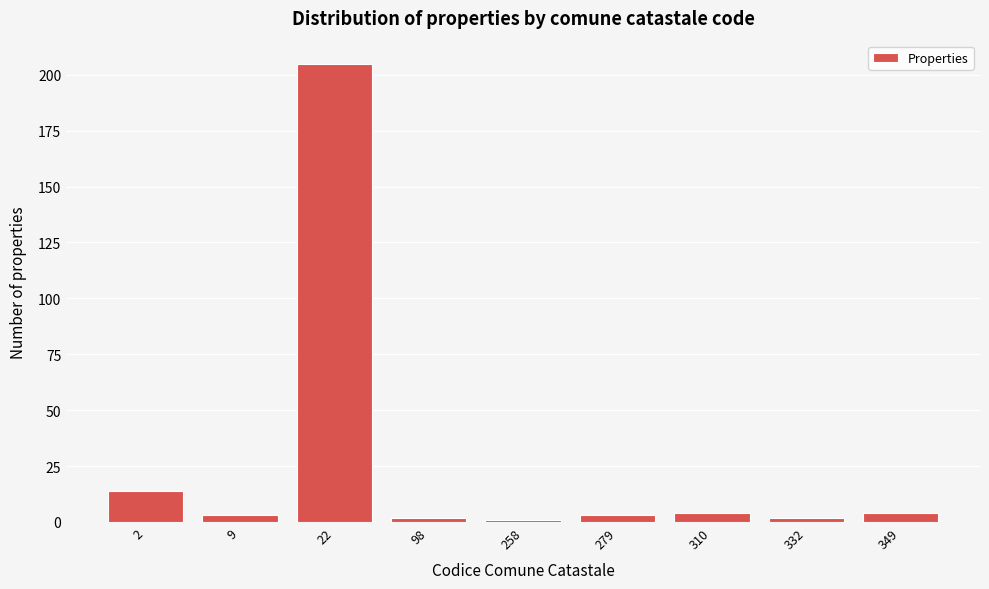

Reading left to right, list all the values displayed in this chart.

14	3	205	2	1	3	4	2	4